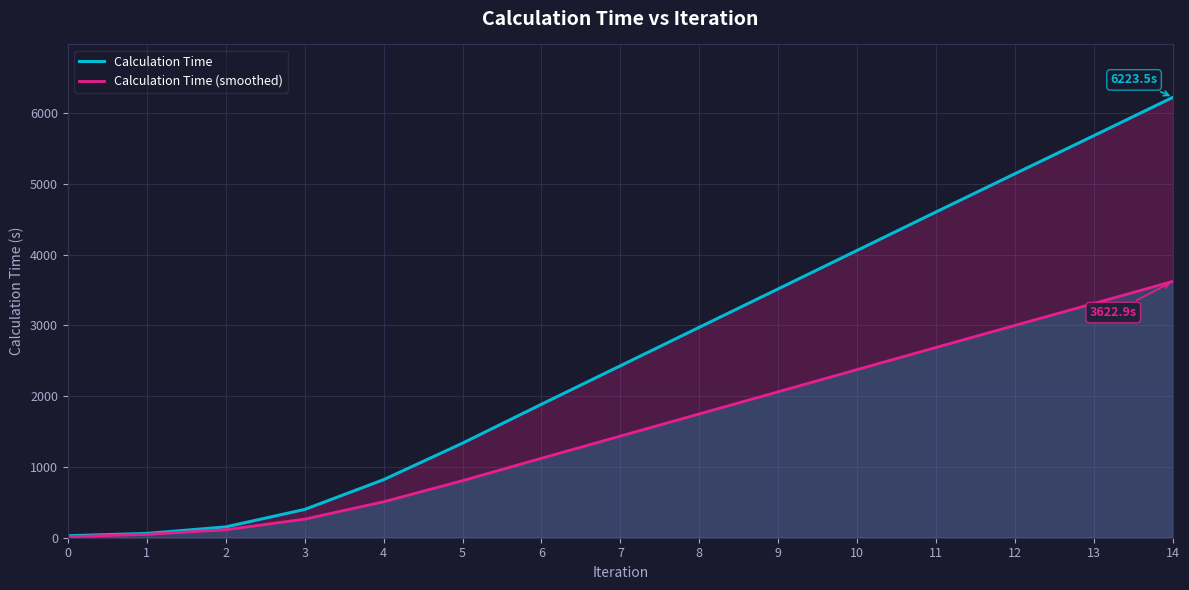

Is it true that Calculation Time (smoothed) equals 1949.9 at 7?

False